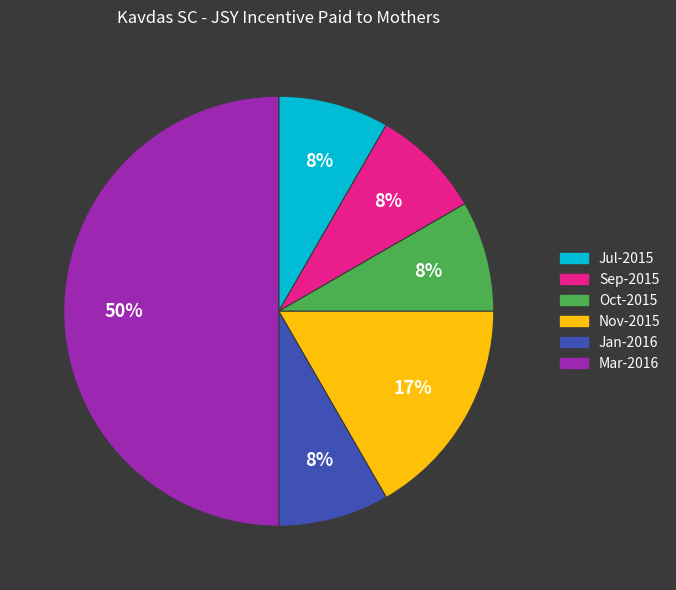

To the nearest percent, what is the difference between the largest and smallest slice percentages?

42%